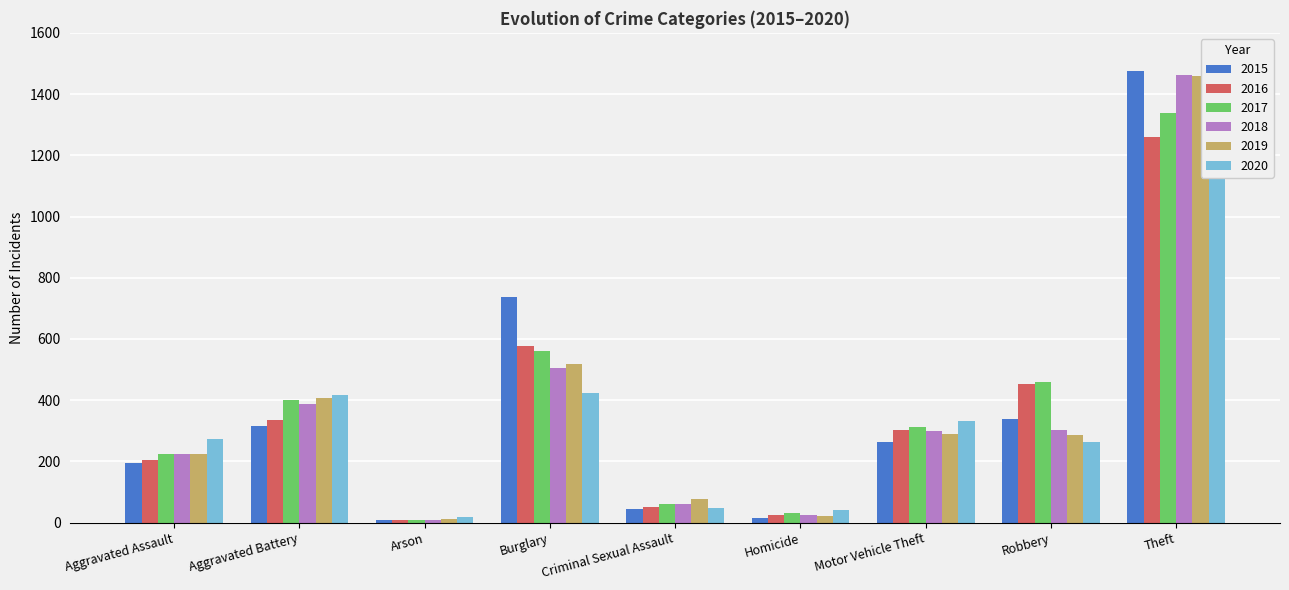

List the labels in order of 2017 value, largest first.

Theft, Burglary, Robbery, Aggravated Battery, Motor Vehicle Theft, Aggravated Assault, Criminal Sexual Assault, Homicide, Arson